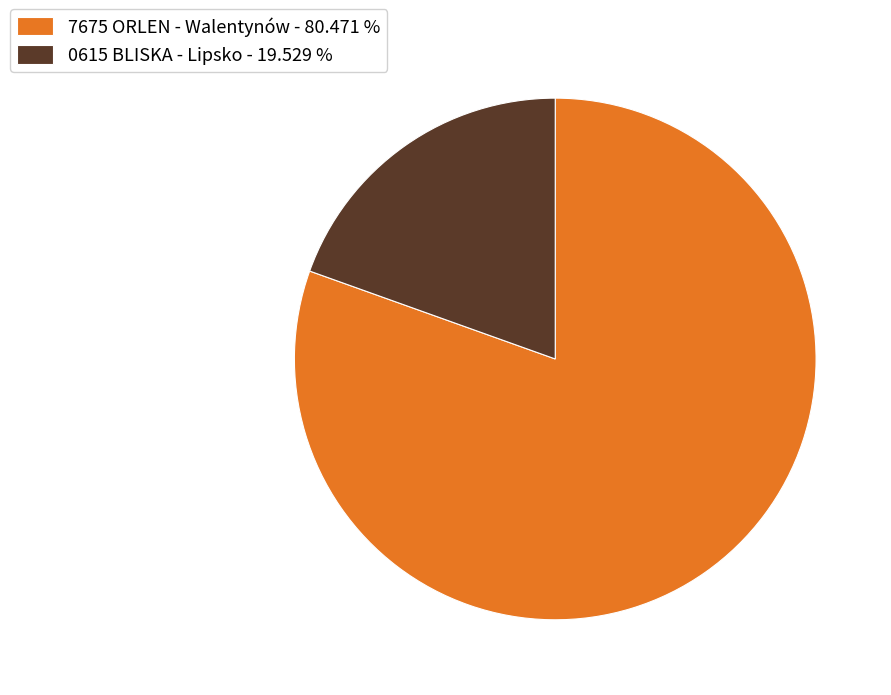

Does 7675 ORLEN - Walentynów represent more than half of the total?

Yes